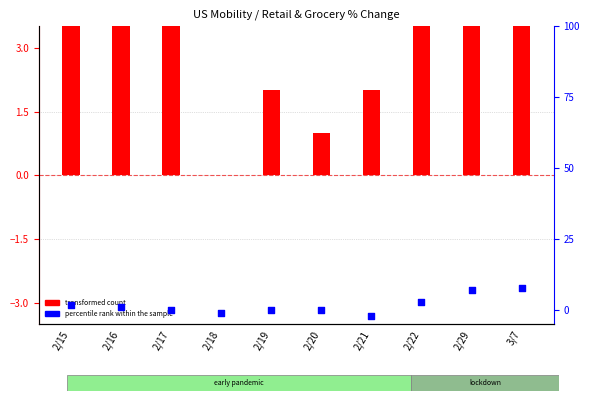

Which series has the widest spread of Y values?

transformed count